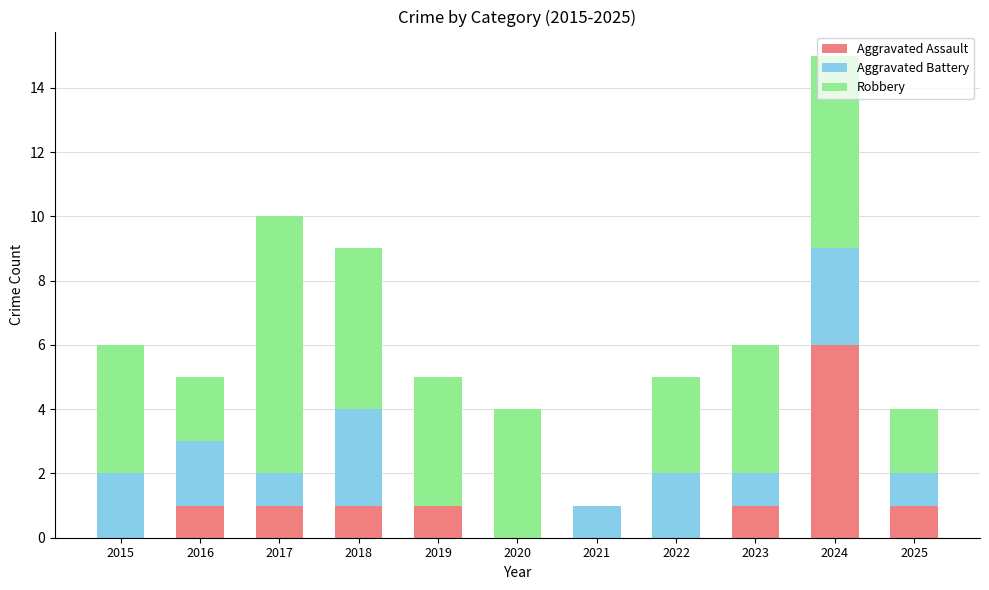

At which category is the sum across all series the highest?

2024